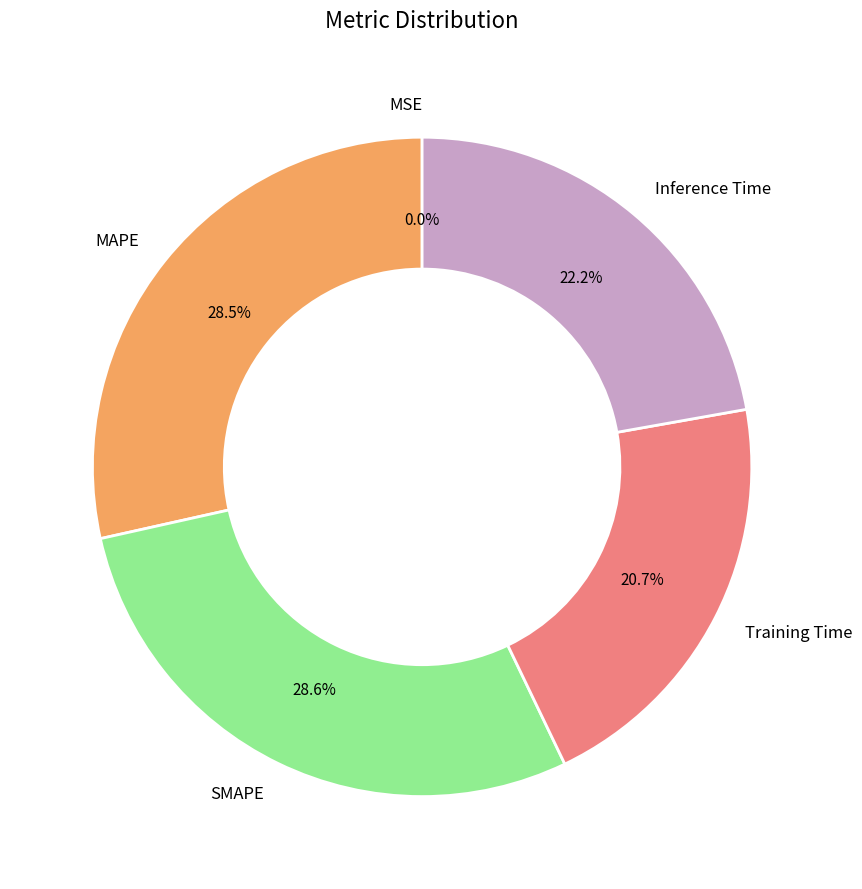

What percentage do SMAPE and Inference Time together represent?

50.8%